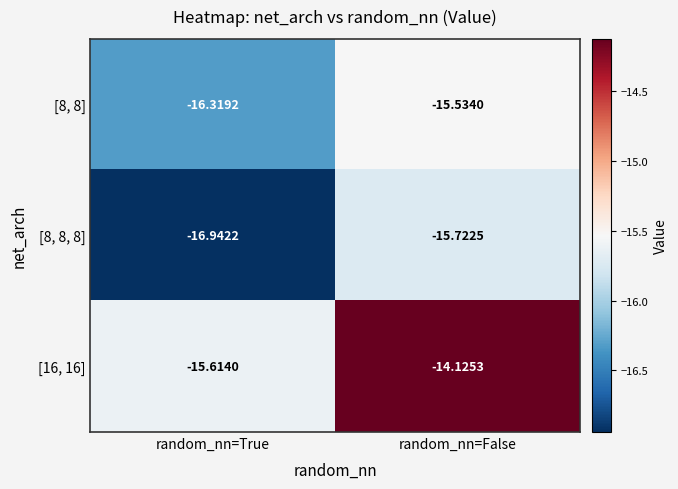

Which label corresponds to the smallest value in the chart?

random_nn=True